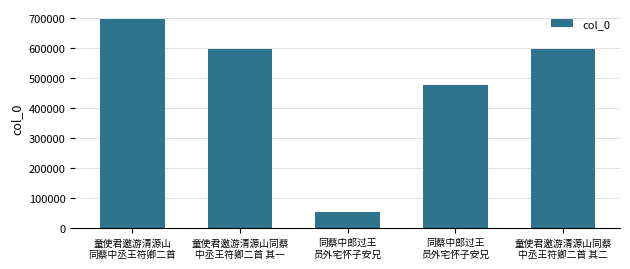

Which category has the highest value across all series?

童使君邀游清源山
同蔡中丞王符卿二首